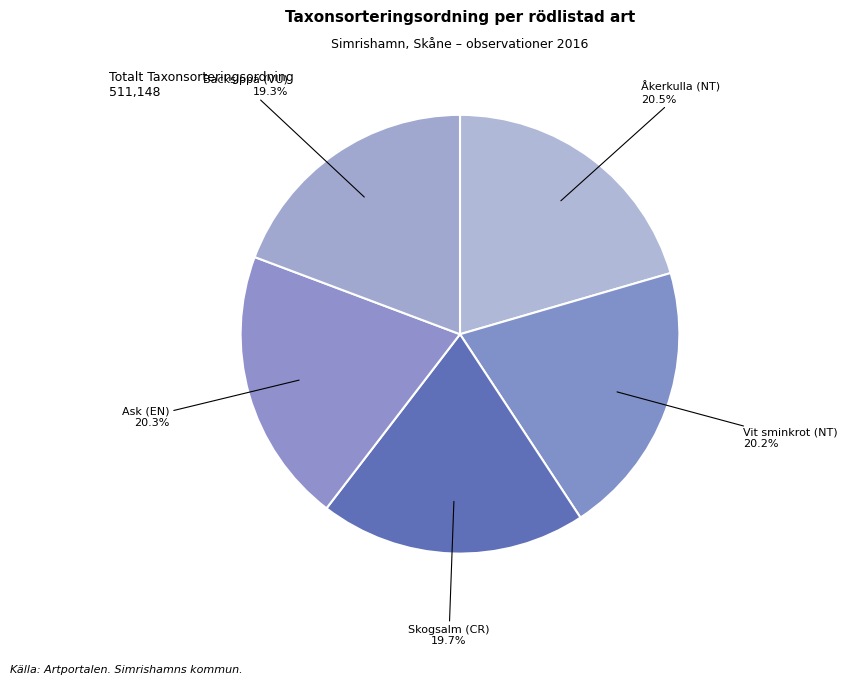

To the nearest percent, what portion does Skogsalm (CR) represent?

20%